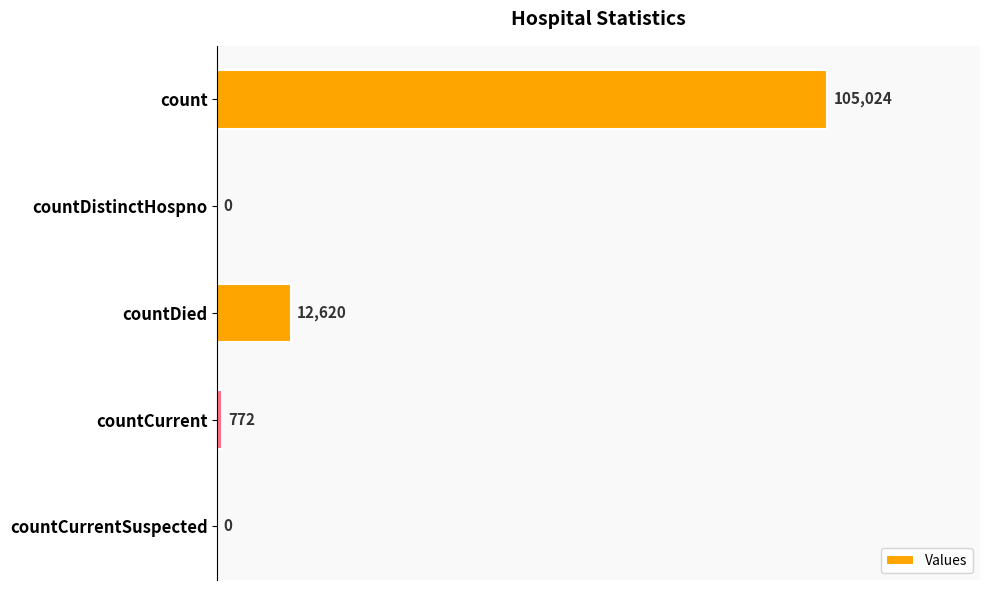

Which has a higher value, countCurrentSuspected or count?

count